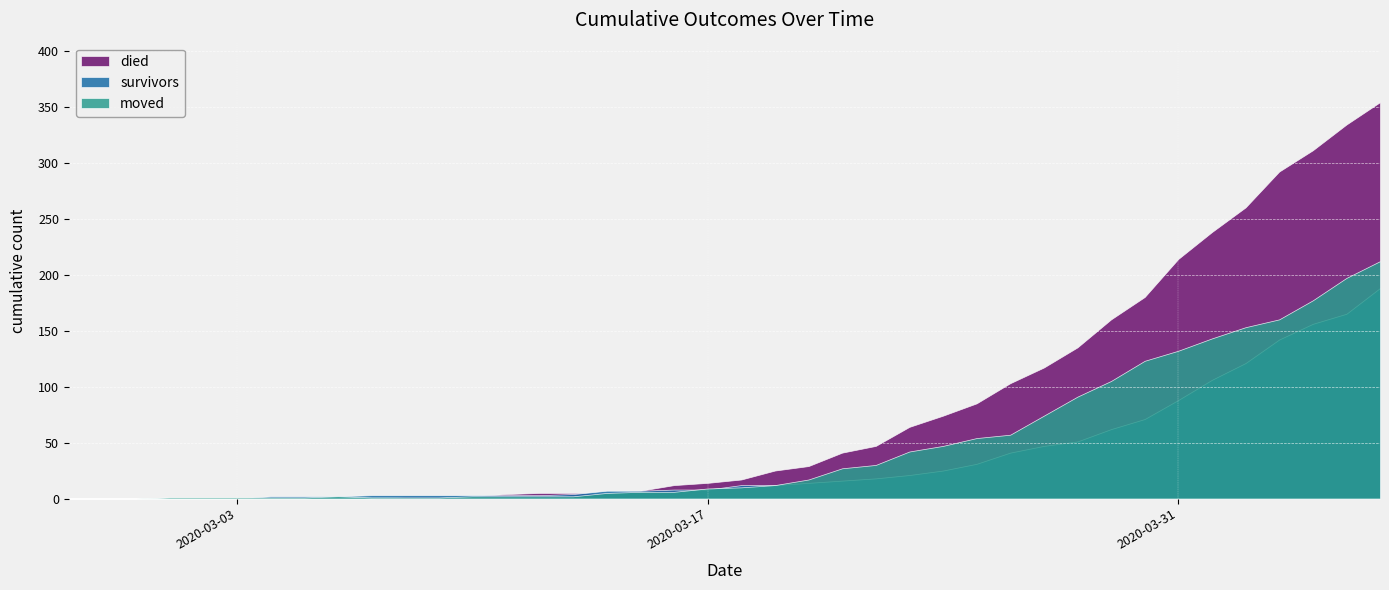

What is the difference between the maximum and minimum values in the died series?

354